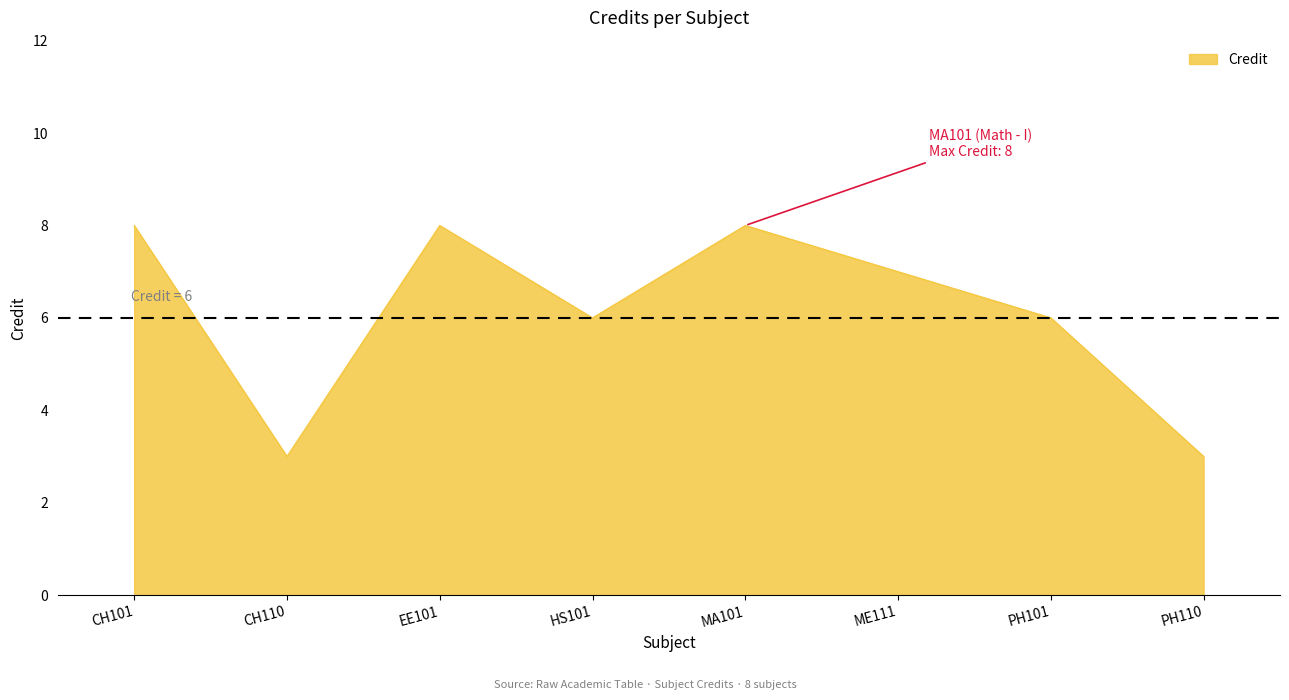

What is the average value?

6